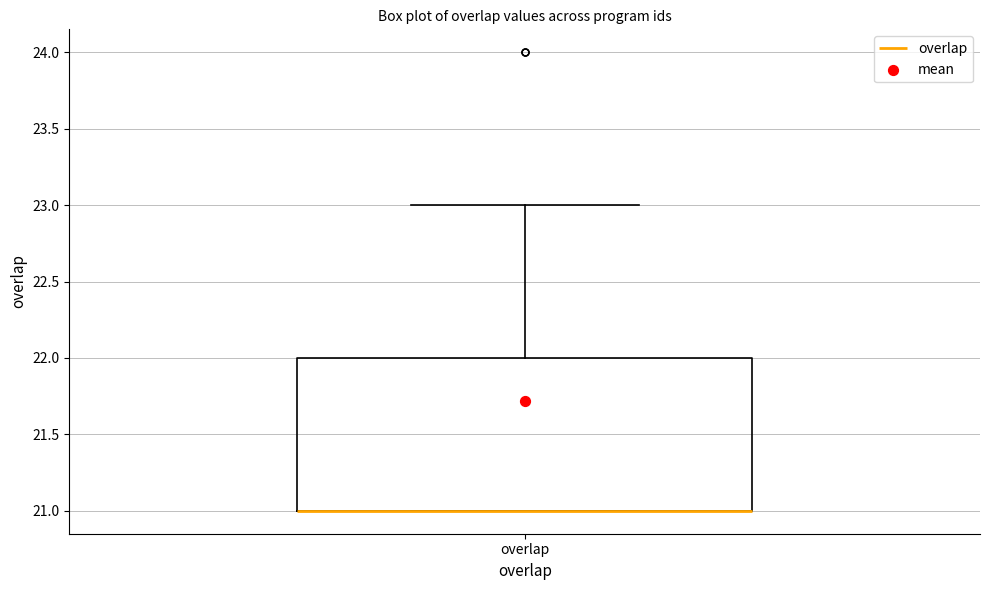

Transcribe this box plot: give where the median line is, the range the box spans, and where the two whiskers end, as read against the y-axis. The values are not printed on the chart, so give them approximately, as read against the axis.

median 21 (drawn on the box's lower edge), box 21 to 22, whiskers 21 to 23